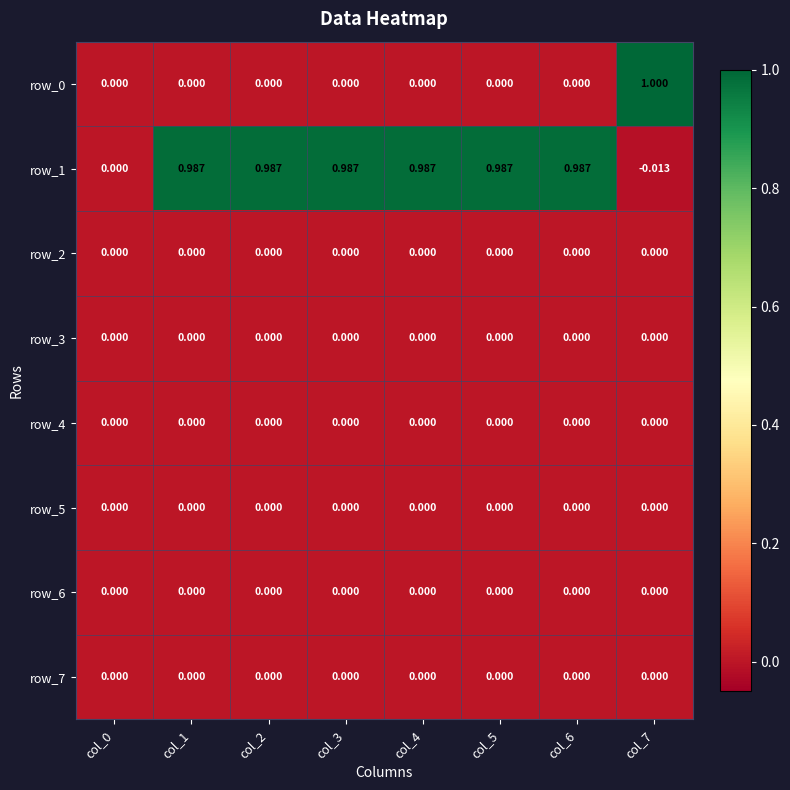

Between col_0 and col_4, which is larger?

col_0